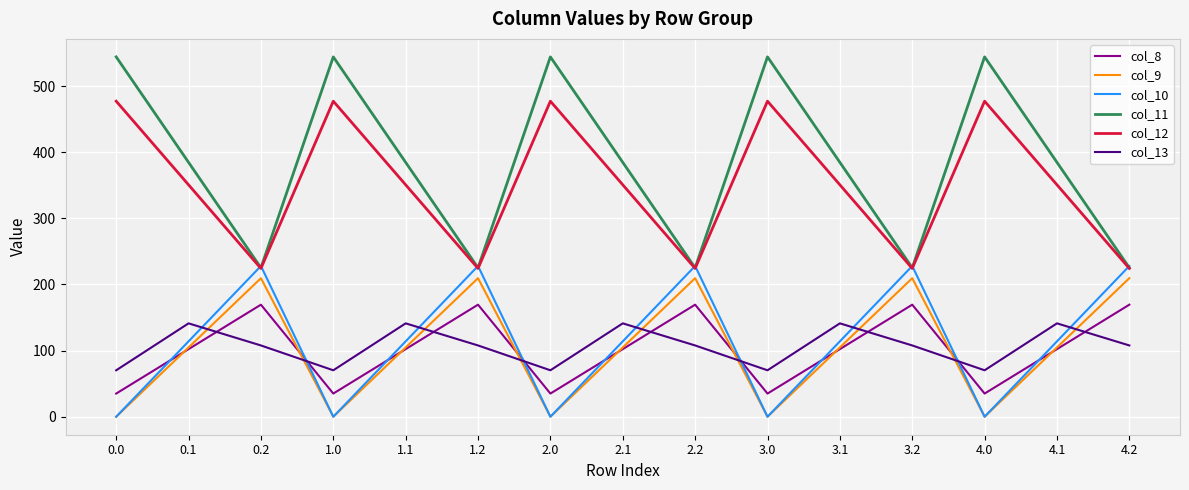

True or false: col_12 and col_13 cross at least once.

False